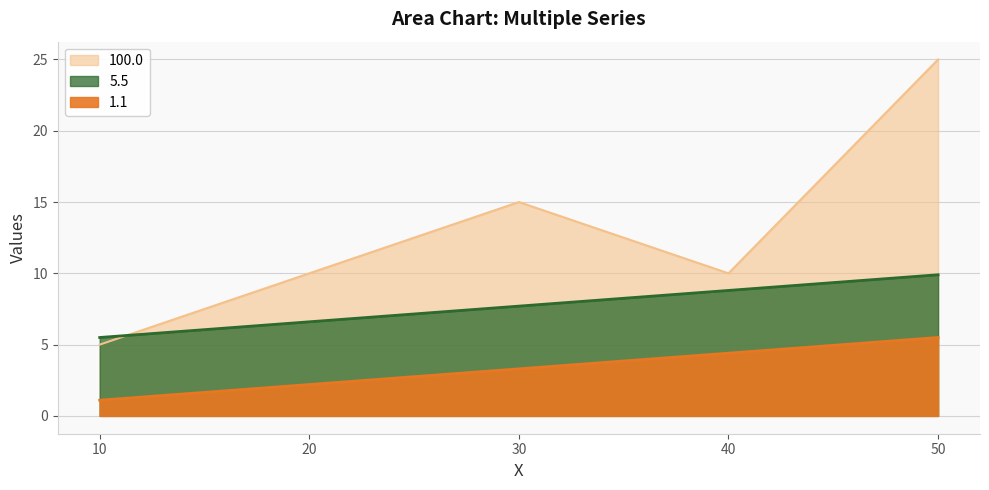

How many data points in 1.1 are above 3?

3